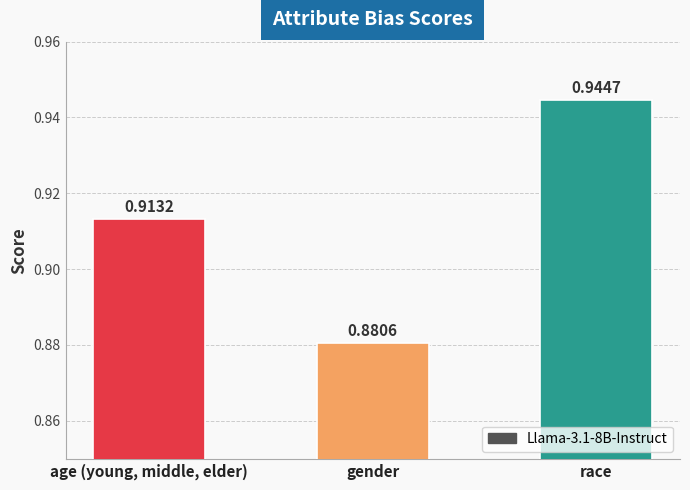

What is the sum of the values at race and gender?

1.8